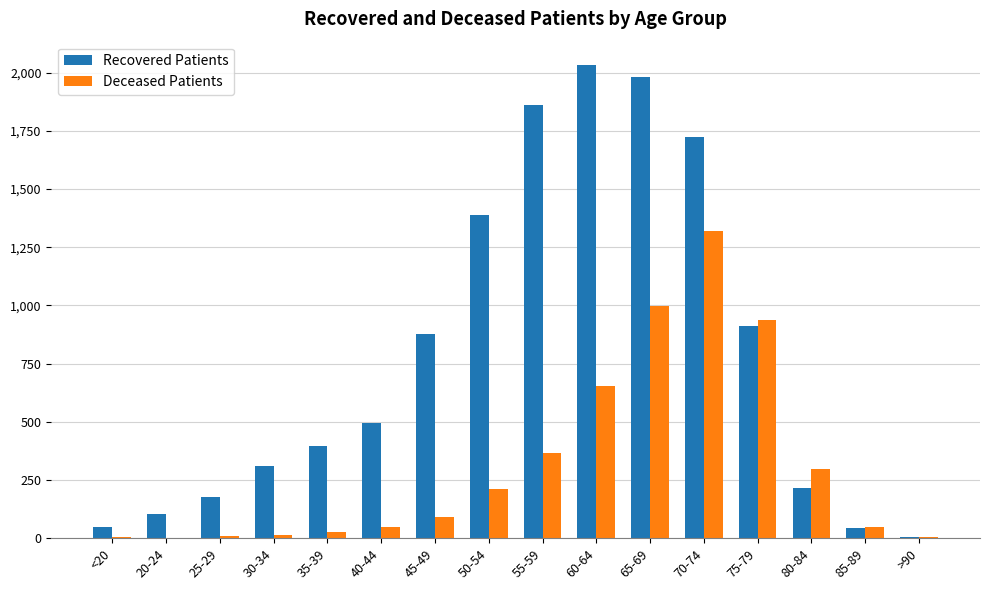

How many data points does each series have?

16